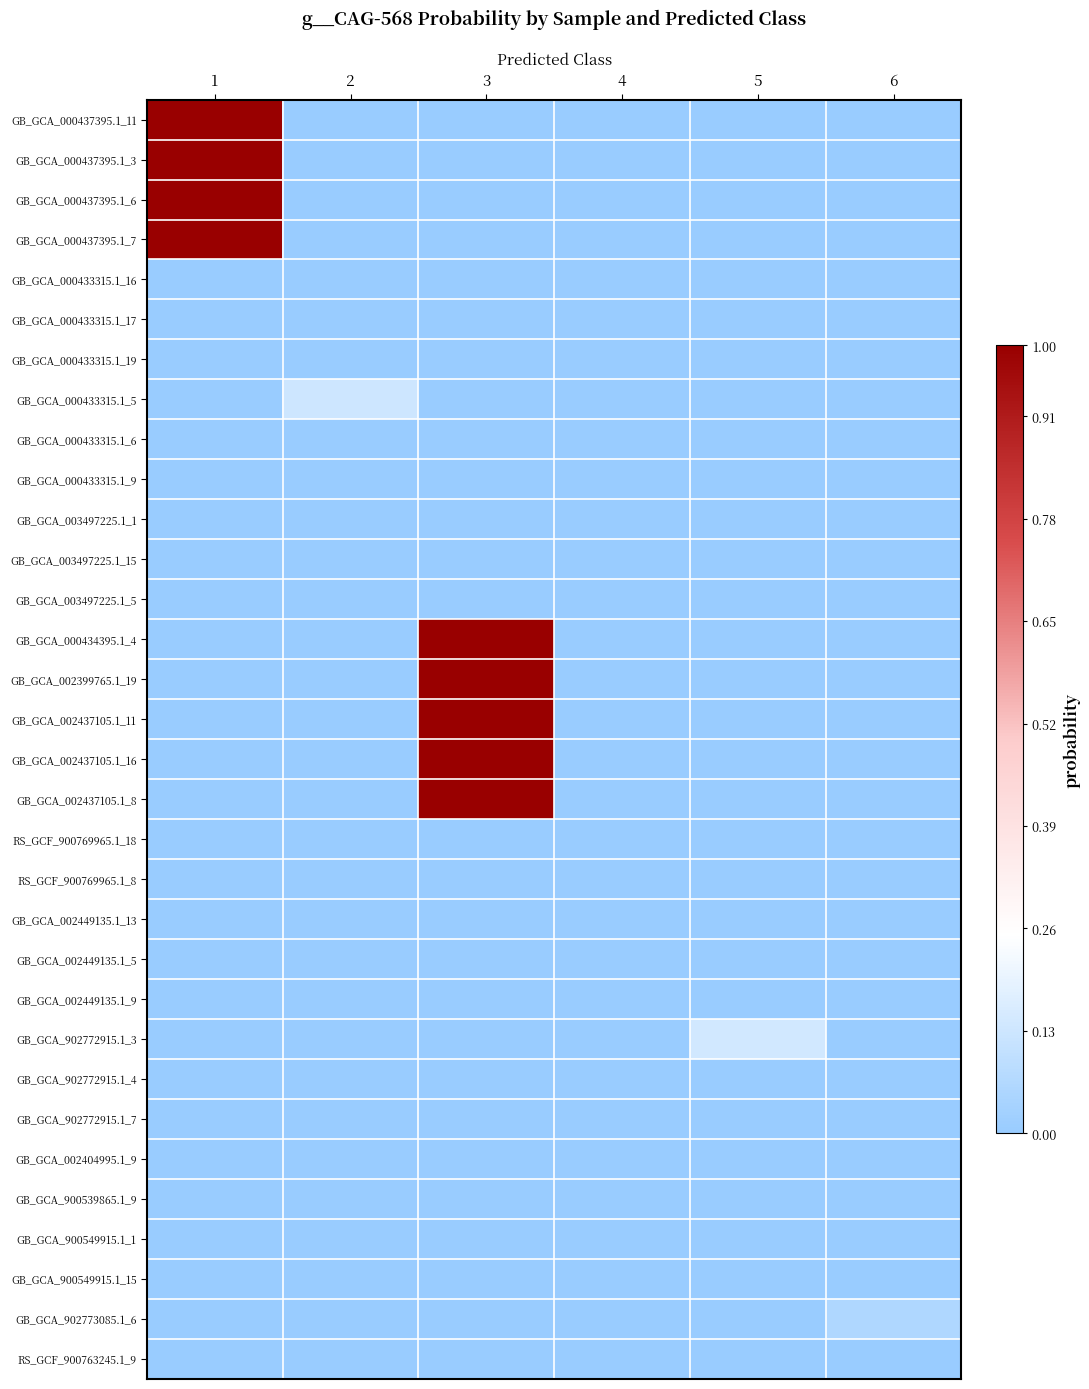

Which series has the largest total across all categories?

GB_GCA_002437105.1_11